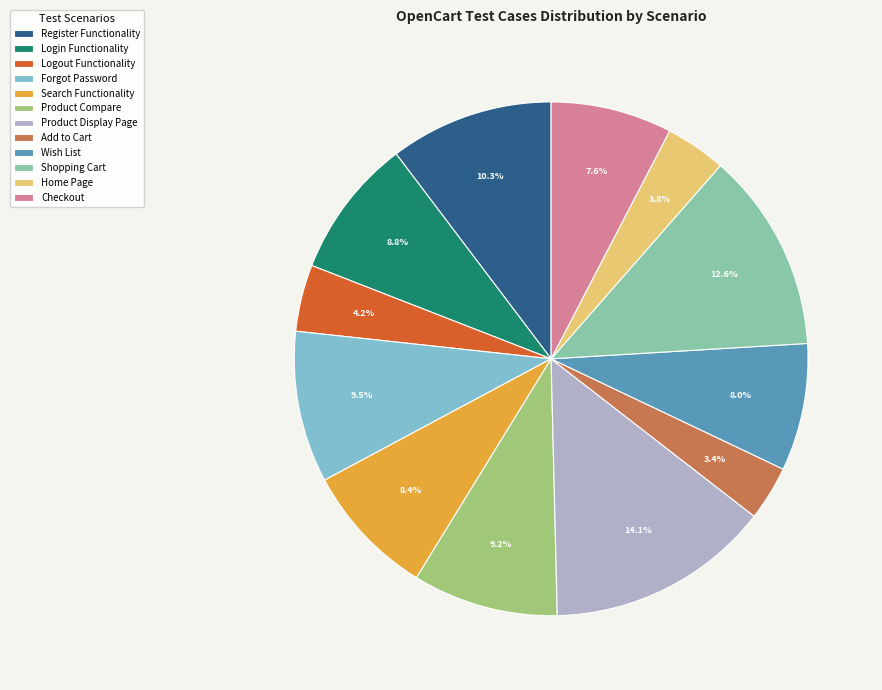

To the nearest percent, what is the combined percentage of Product Compare and Login Functionality?

18%